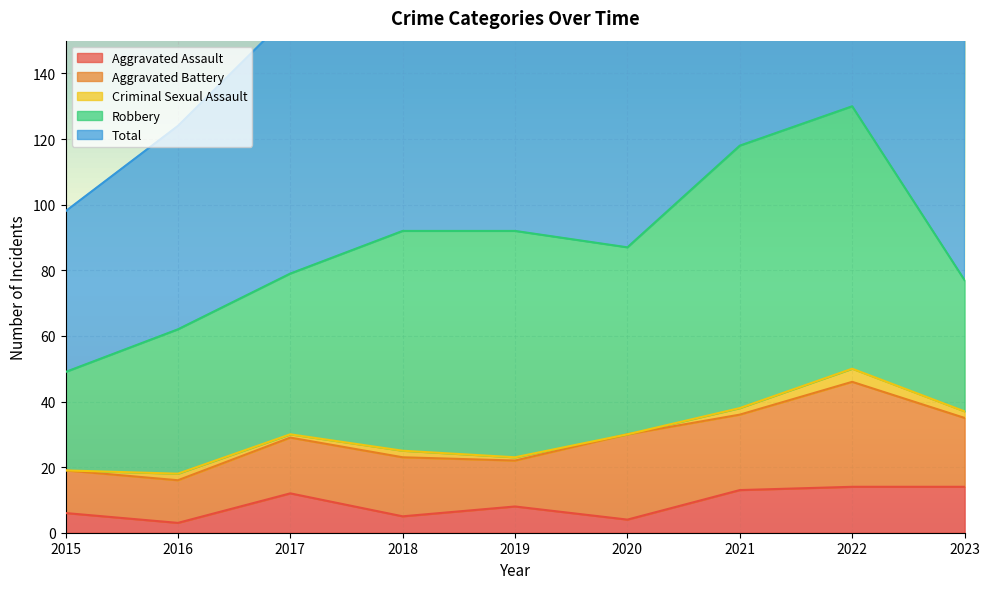

List the series in order of their peak value, lowest first.

Criminal Sexual Assault, Aggravated Assault, Aggravated Battery, Robbery, Total